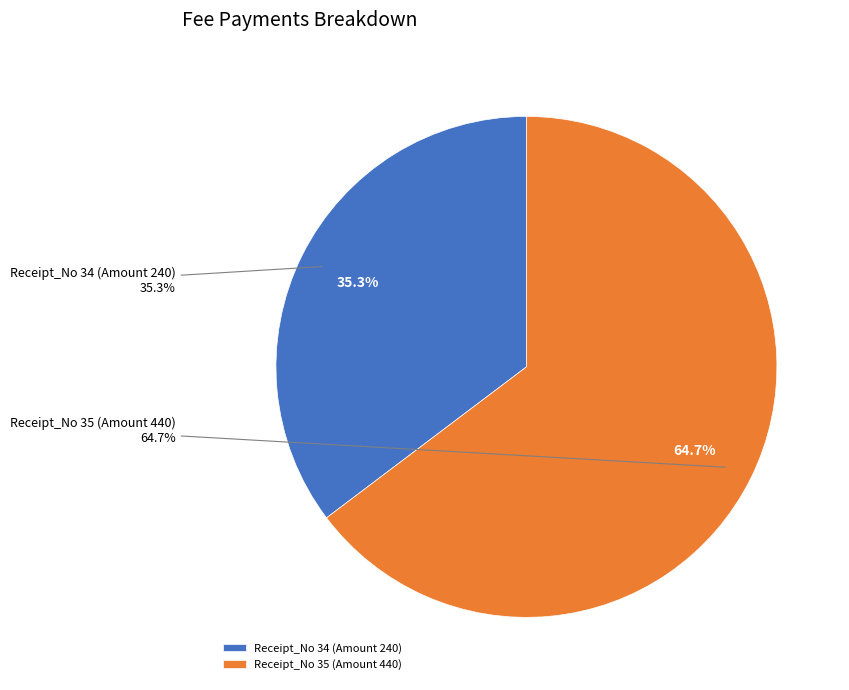

Does Receipt_No 35 (Amount 440) account for over 50% of the chart?

Yes